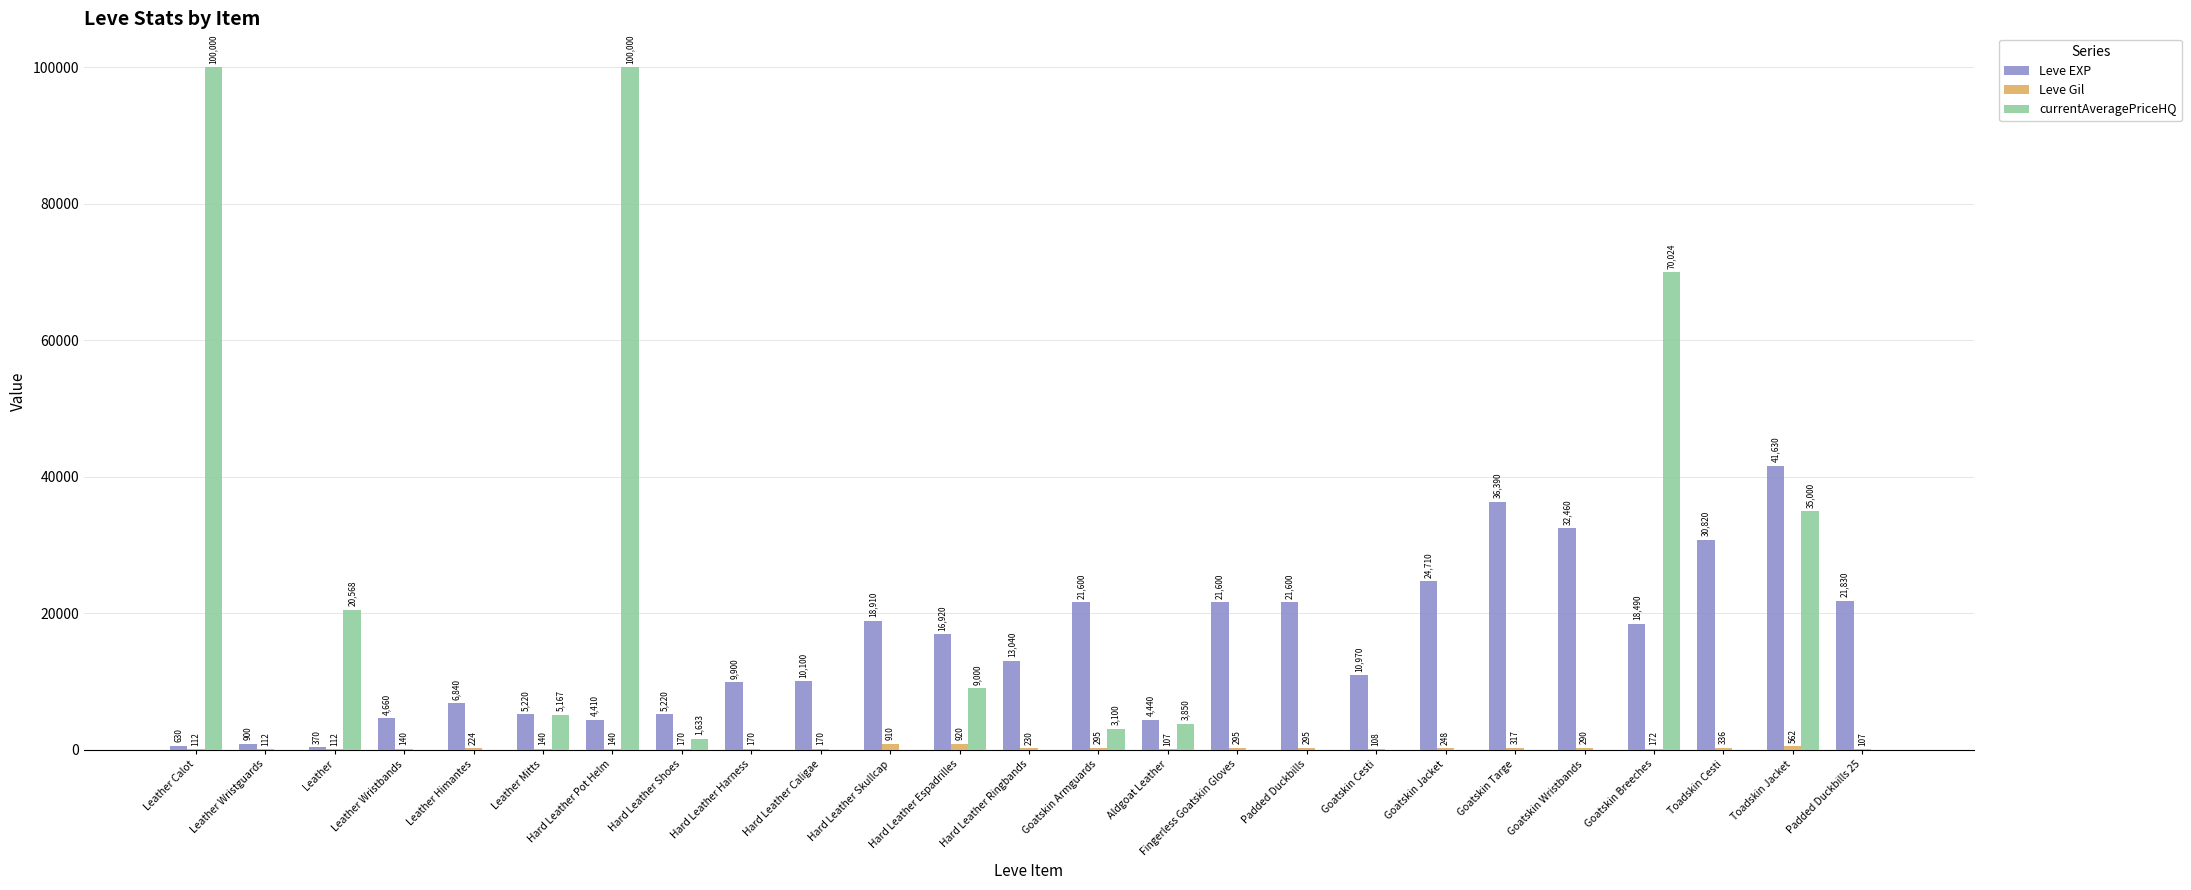

Is it true that Leve EXP equals 21600 at Padded Duckbills?

True